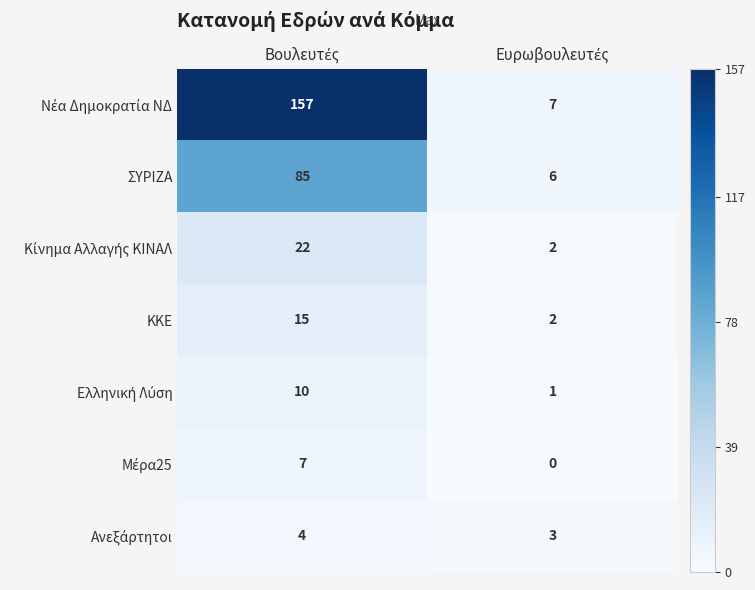

What is the spread (max minus min) of values at Ευρωβουλευτές?

7